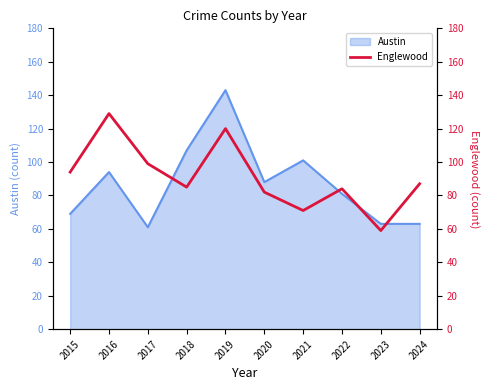

What is the highest value of the Austin series?

143